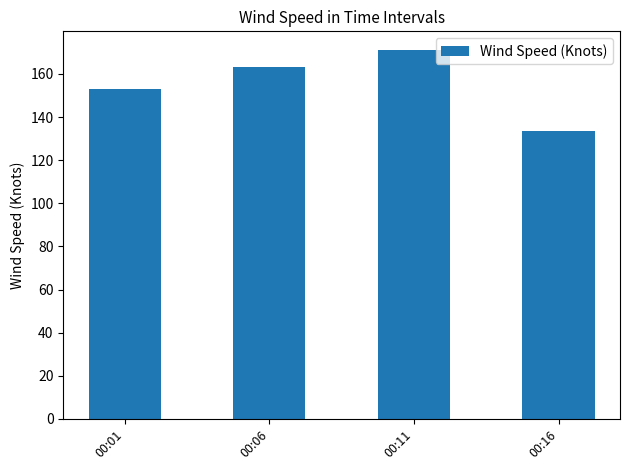

Rank the categories by value from highest to lowest.

00:11, 00:06, 00:01, 00:16